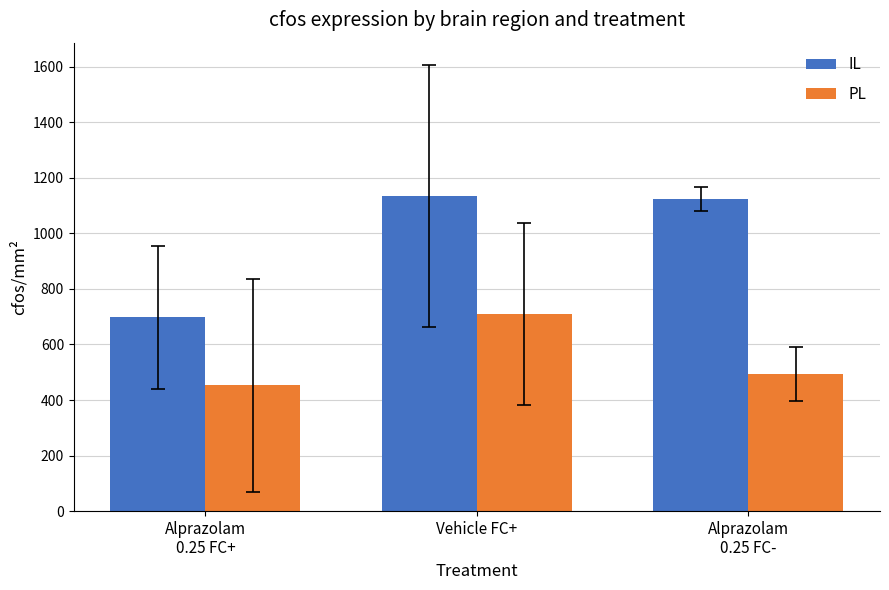

Reading left to right, what are all the values shown in this chart?

IL: Alprazolam
0.25 FC+=697.8	Vehicle FC+=1135.3	Alprazolam
0.25 FC-=1123.2
PL: Alprazolam
0.25 FC+=453.1	Vehicle FC+=709.1	Alprazolam
0.25 FC-=493.2